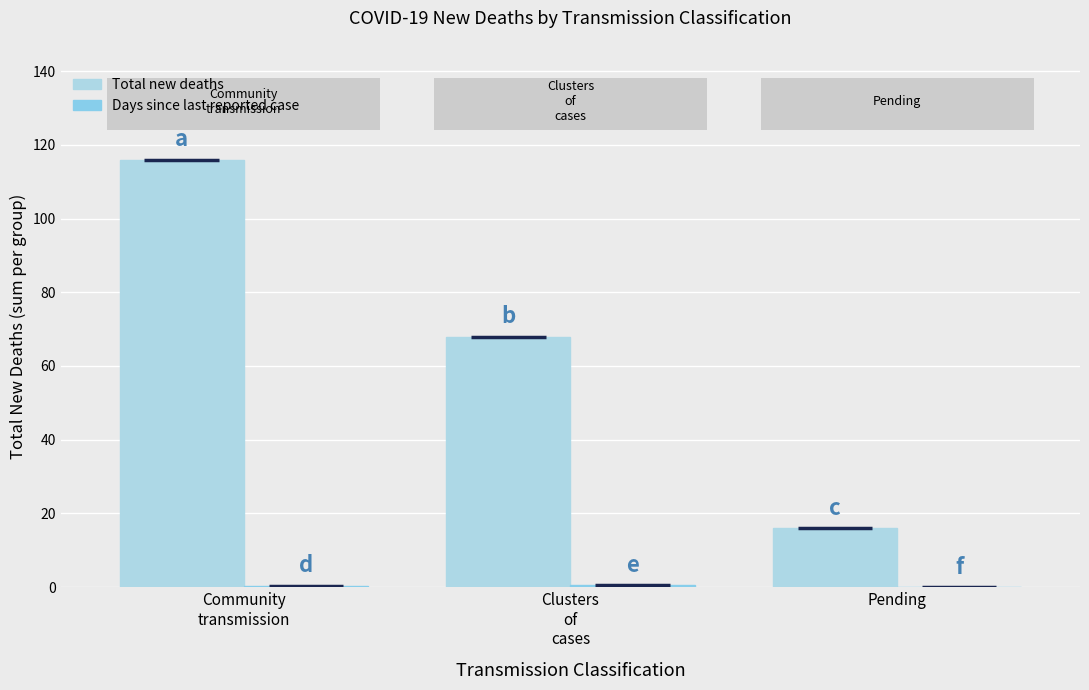

What is the average value of the Total new deaths series?

66.7